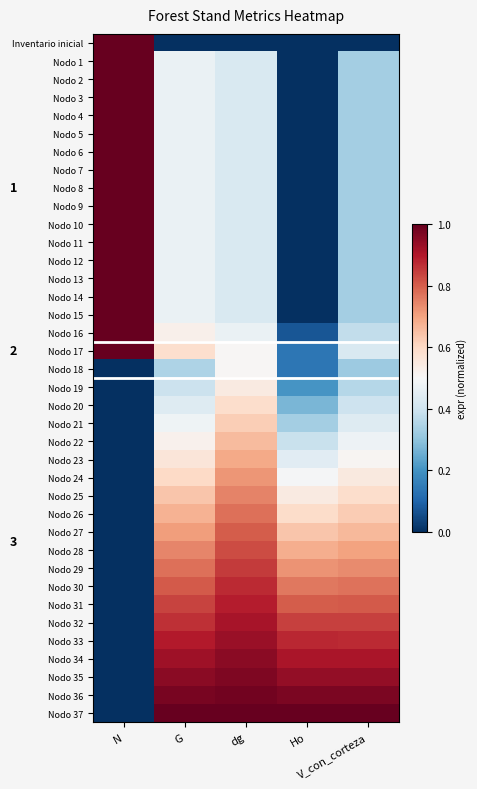

How many distinct data groups are displayed?

38